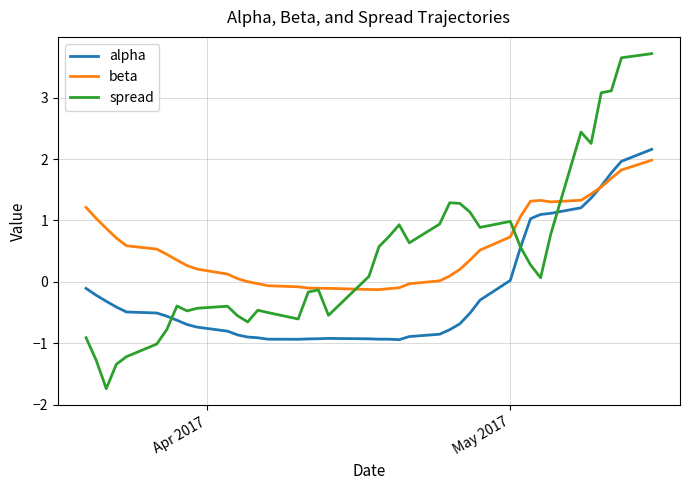

List the series in order of their overall mean, highest first.

beta, spread, alpha